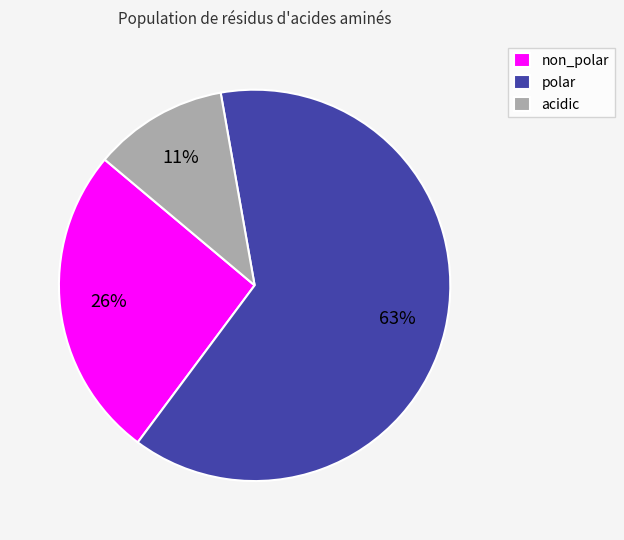

To the nearest percent, what is the difference between the non_polar and polar slice percentages?

37%